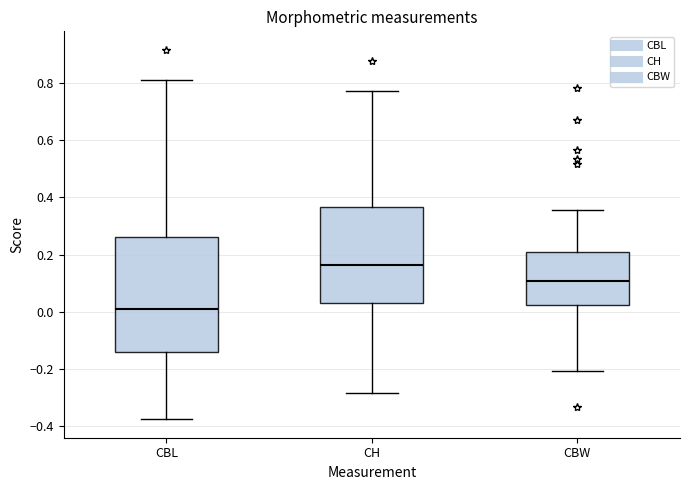

Comparing the boxes themselves (not the whiskers), which one is the tallest?

CBL